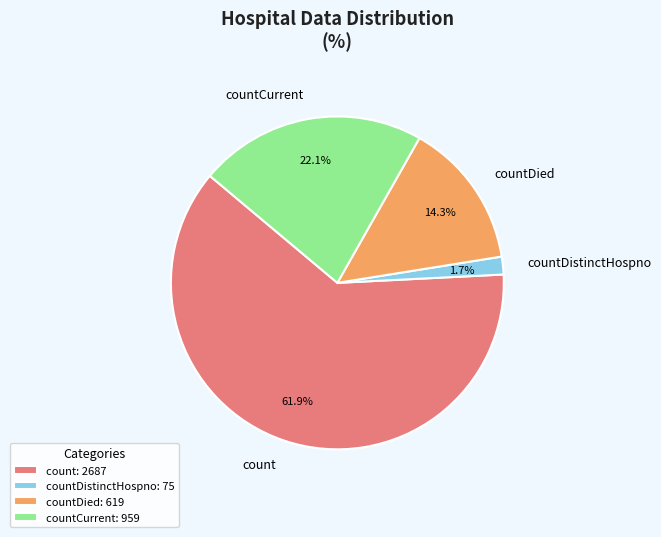

Does any single category account for the majority?

Yes